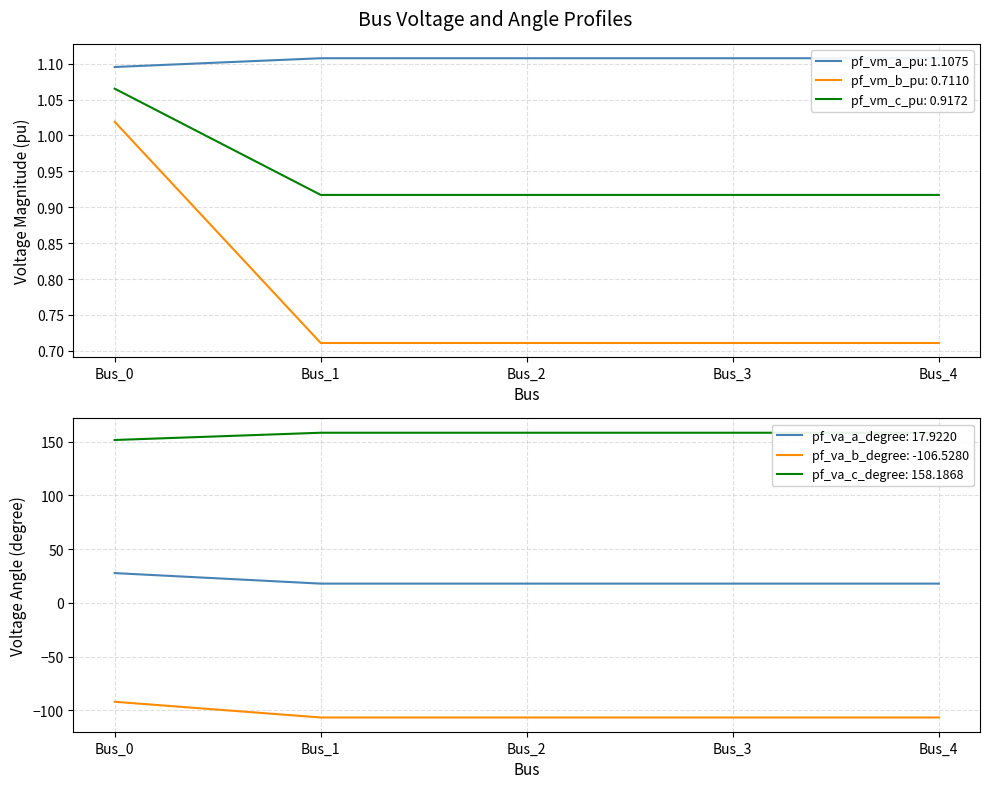

At which category does the chart reach its minimum across all series?

Bus_1